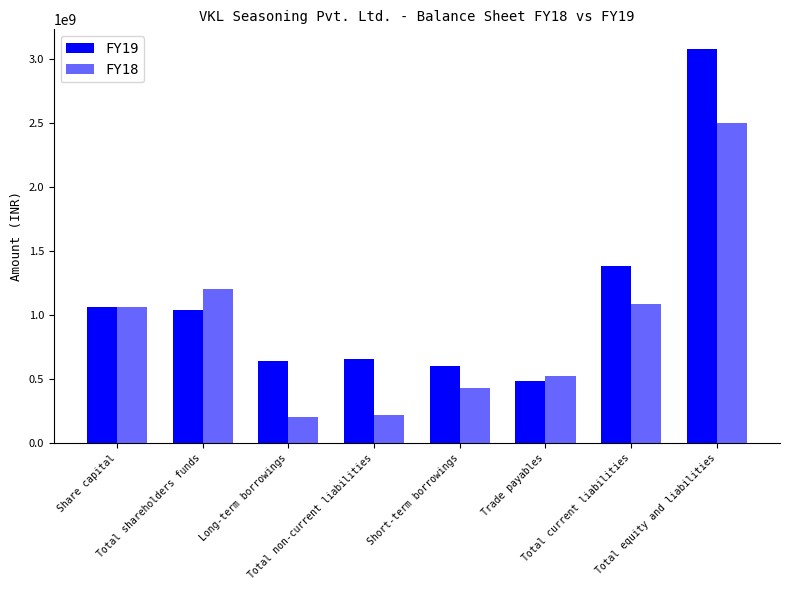

At which category is the sum across all series the highest?

Total equity and liabilities